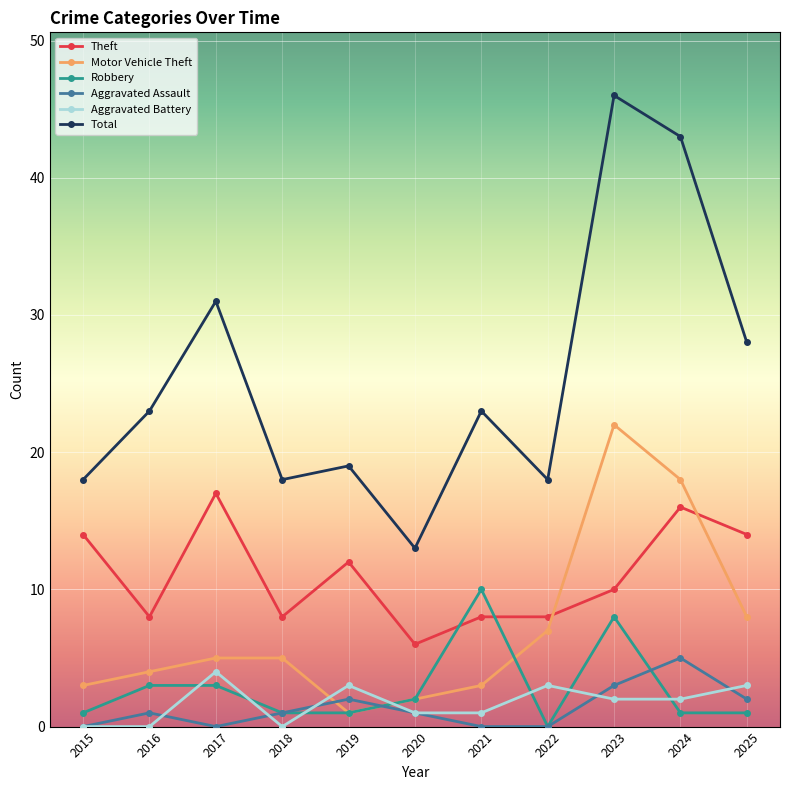

True or false: Theft and Aggravated Assault intersect in this chart.

False